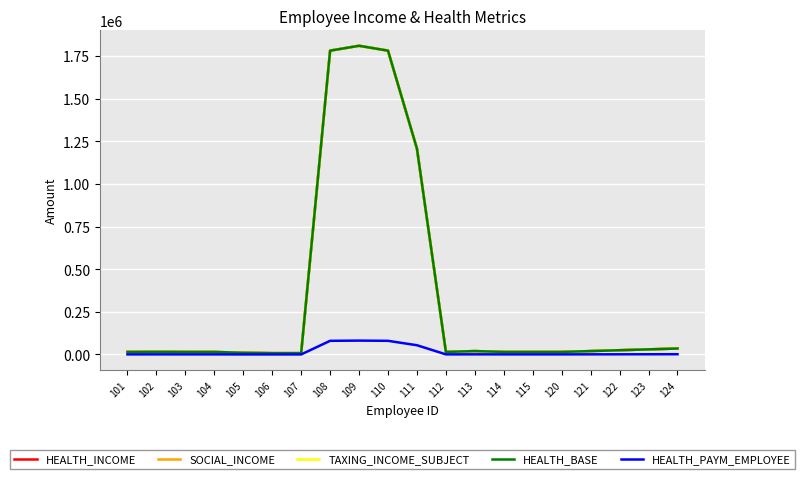

What is the average value of the HEALTH_PAYM_EMPLOYEE series?

15428